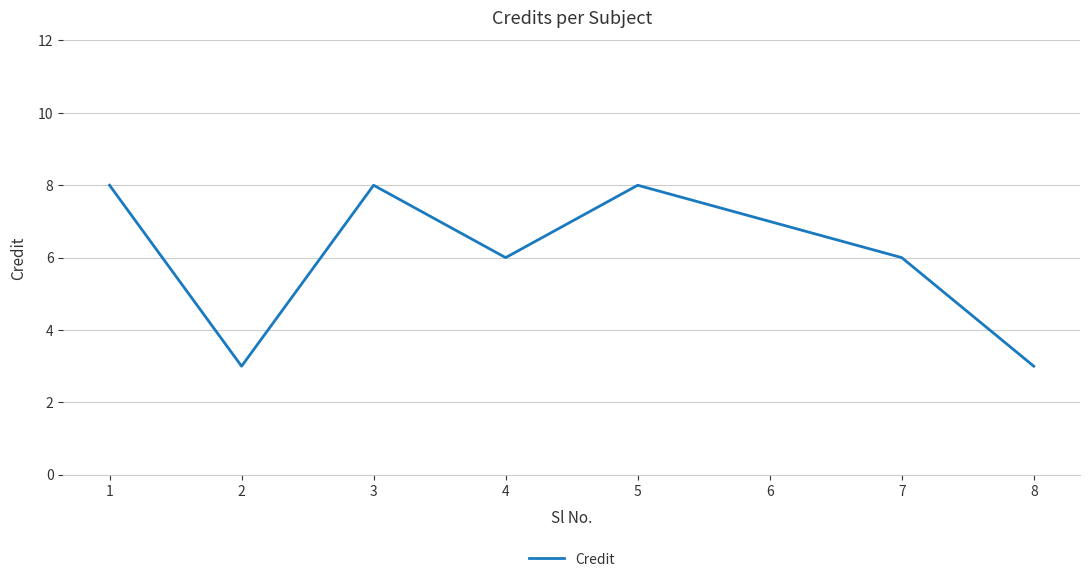

How many series are shown in this chart?

1